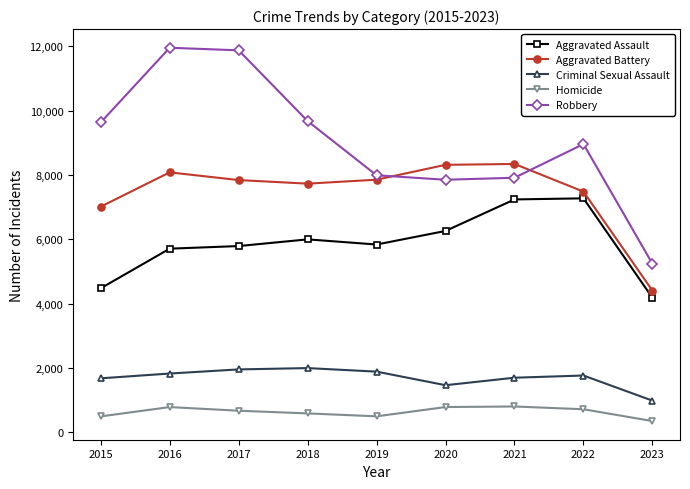

Which series has the largest total across all categories?

Robbery